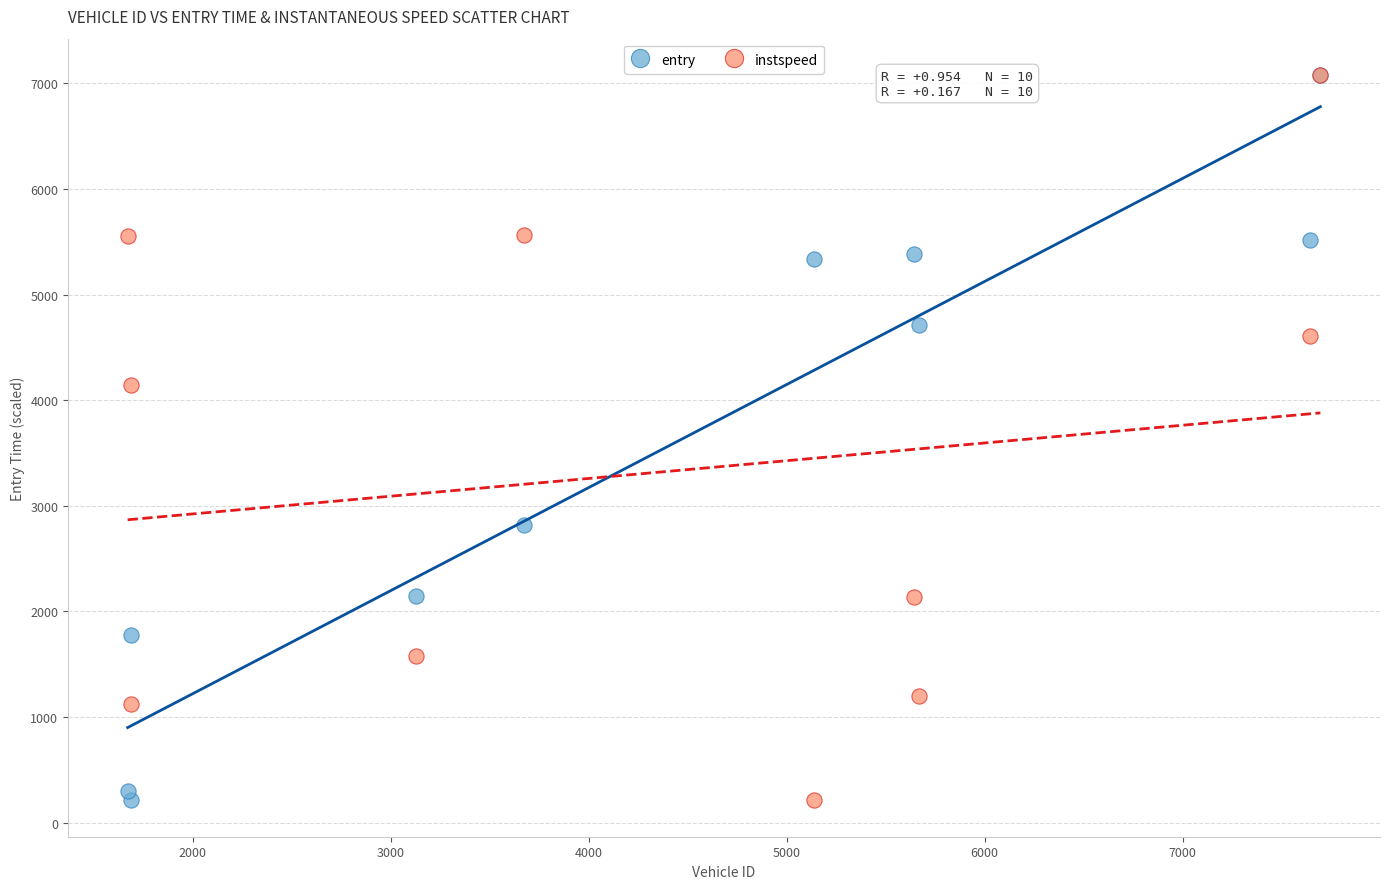

In the instspeed series, what Y value is closest to 3644?

4144.3